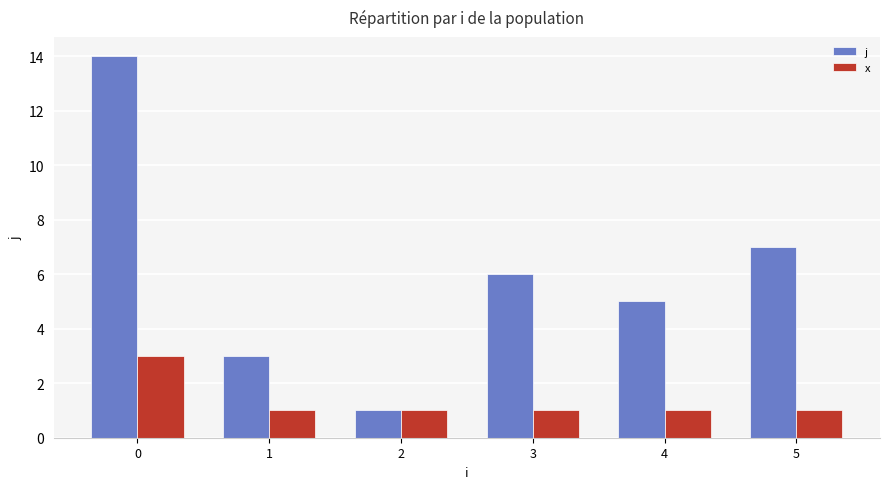

How many distinct data groups are displayed?

2